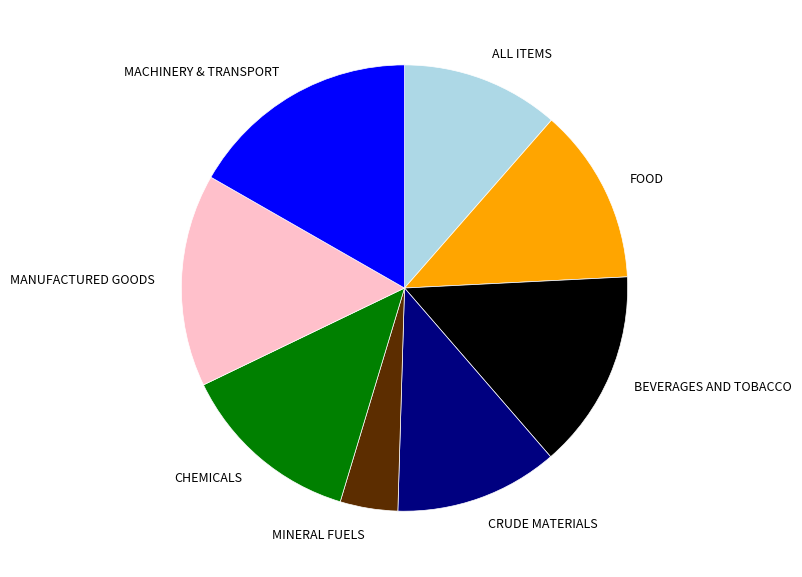

What is the largest slice in the pie chart?

MACHINERY & TRANSPORT